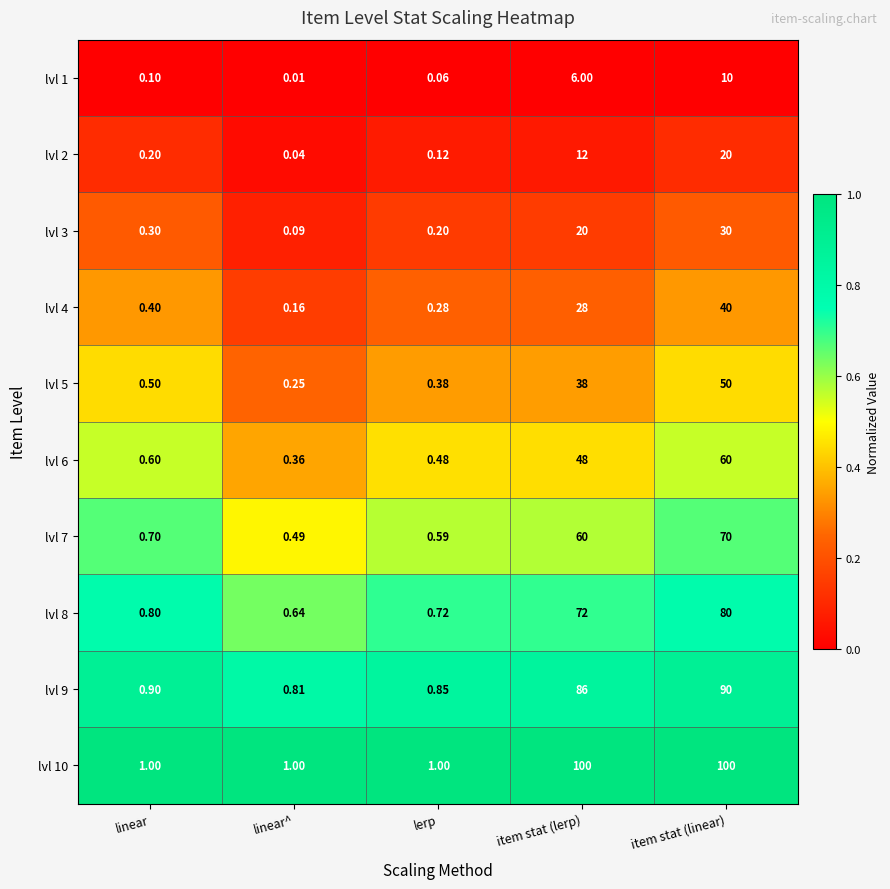

Is the value of lvl 2 at item stat (linear) greater than the value of lvl 10 at lerp?

Yes